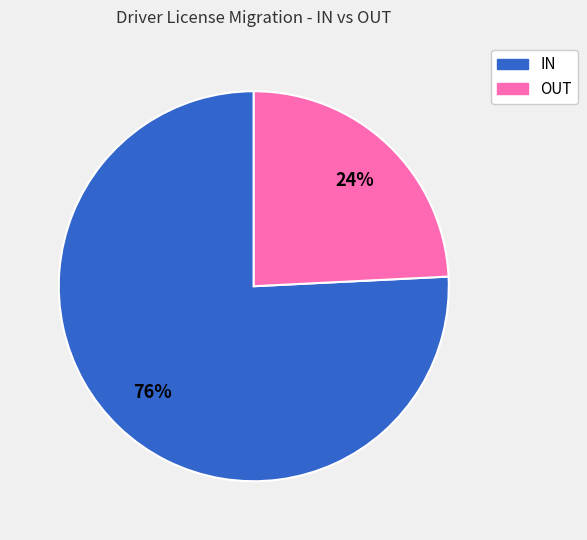

To the nearest percent, what portion does OUT represent?

24%